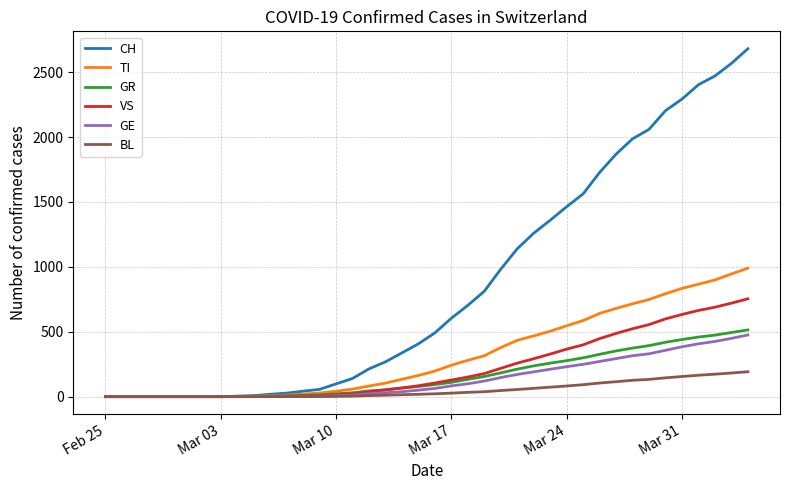

Which series has the largest total across all categories?

CH